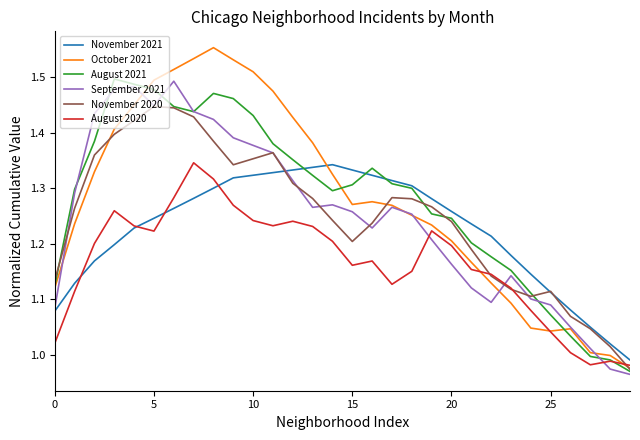

Which series has the largest range (max minus min)?

October 2021